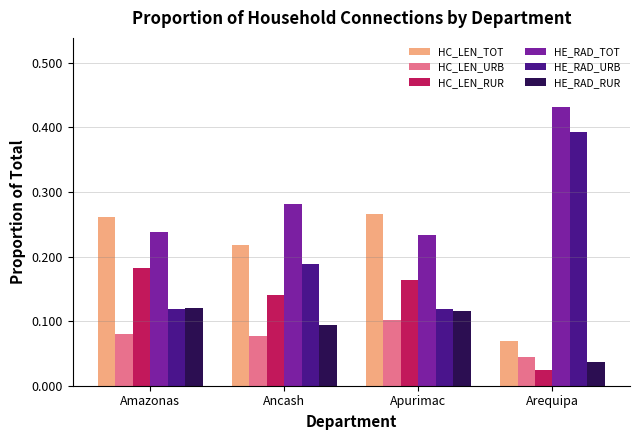

Where is HE_RAD_RUR nearest to the value 0?

Arequipa